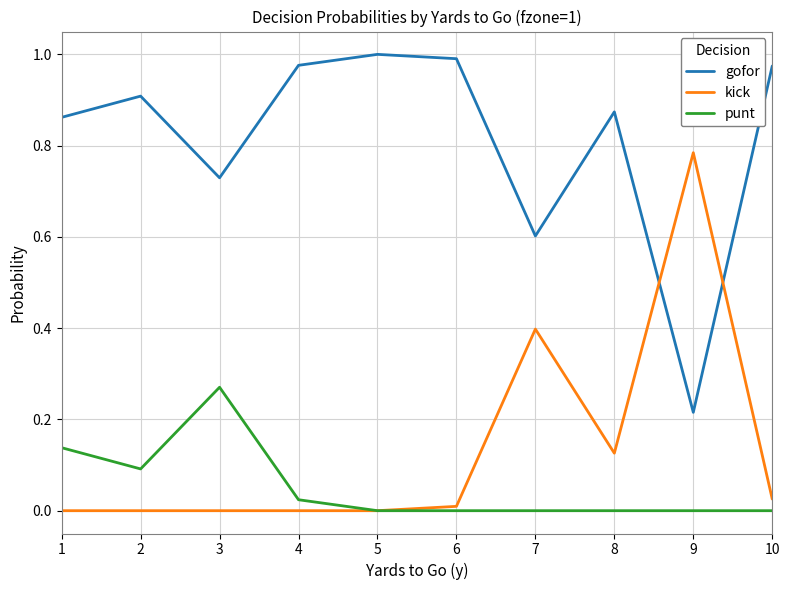

Which category has the highest value in the kick series?

9